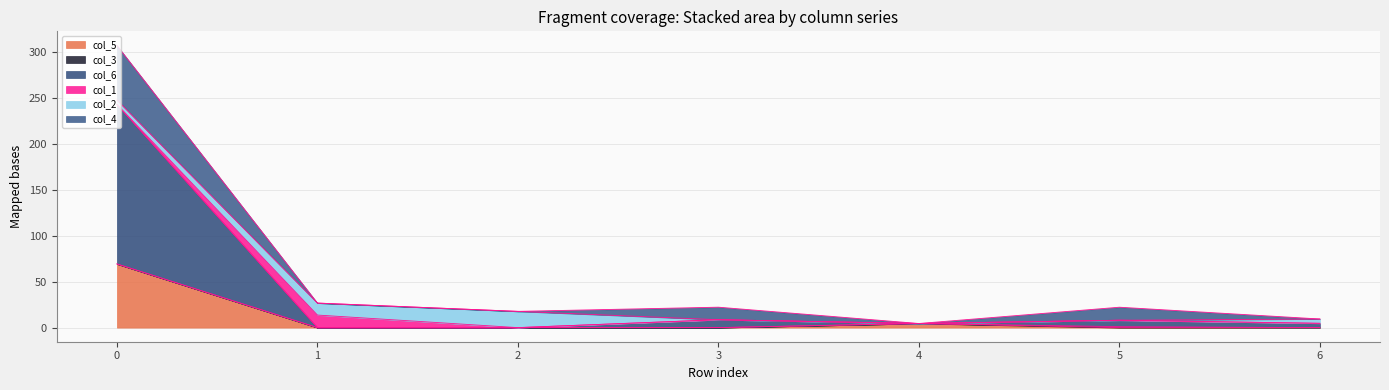

At 0, list the series in order from smallest to largest.

col_3, col_1, col_2, col_4, col_5, col_6